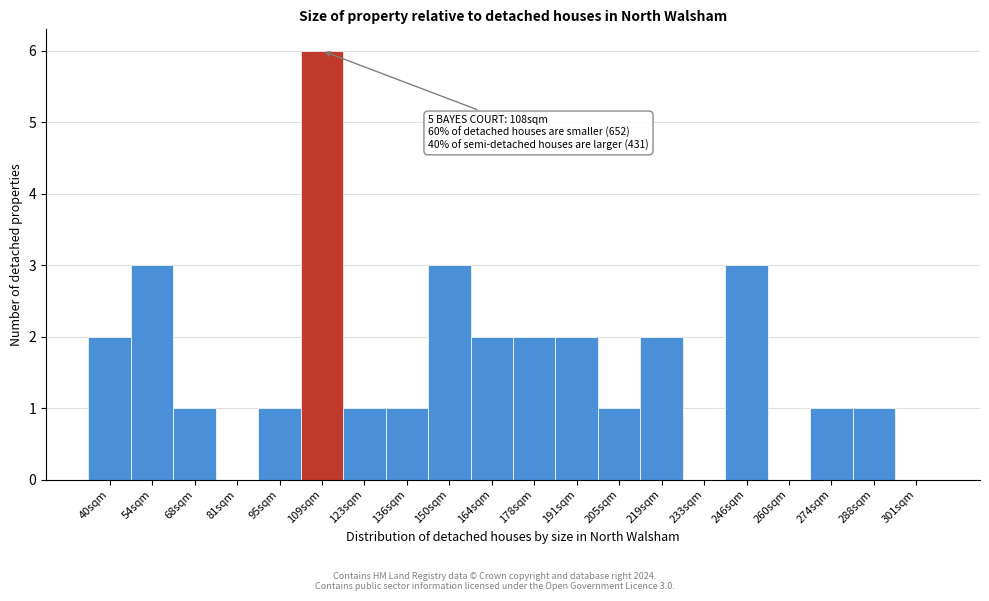

Reading left to right, what are all the values shown in this chart?

40sqm=2	54sqm=3	68sqm=1	81sqm=0	95sqm=1	109sqm=6	123sqm=1	136sqm=1	150sqm=3	164sqm=2	178sqm=2	191sqm=2	205sqm=1	219sqm=2	233sqm=0	246sqm=3	260sqm=0	274sqm=1	288sqm=1	301sqm=0